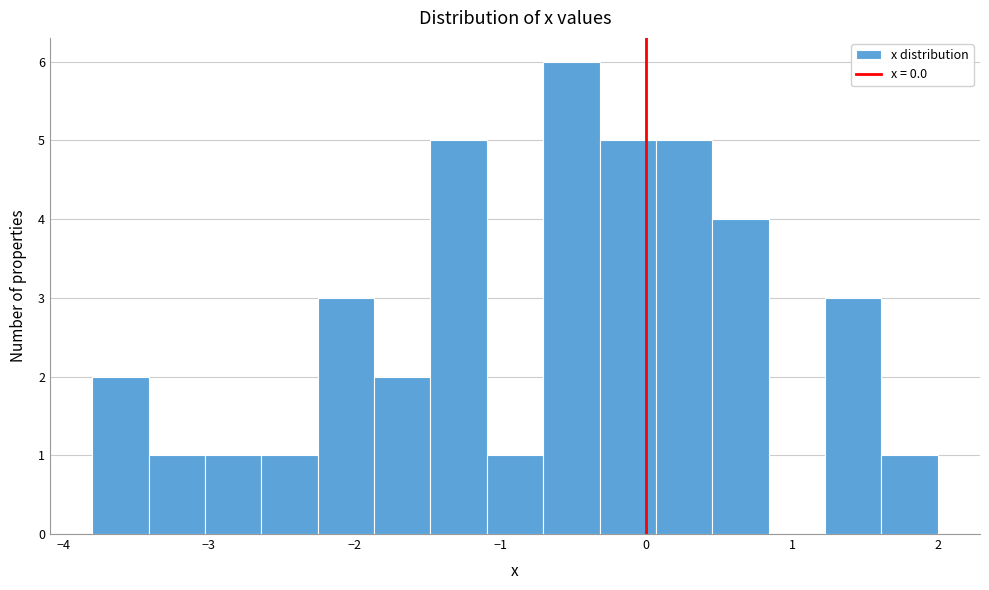

Read against the x-axis, roughly where is the centre of the tallest bar?

-0.5